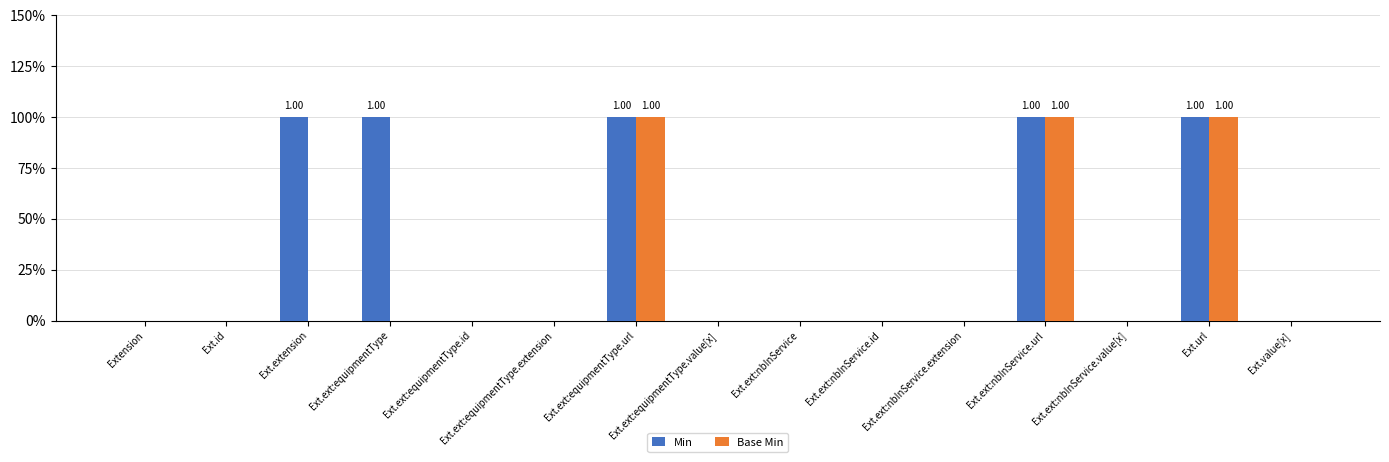

Count the Base Min values in the range 0 to 1.

15